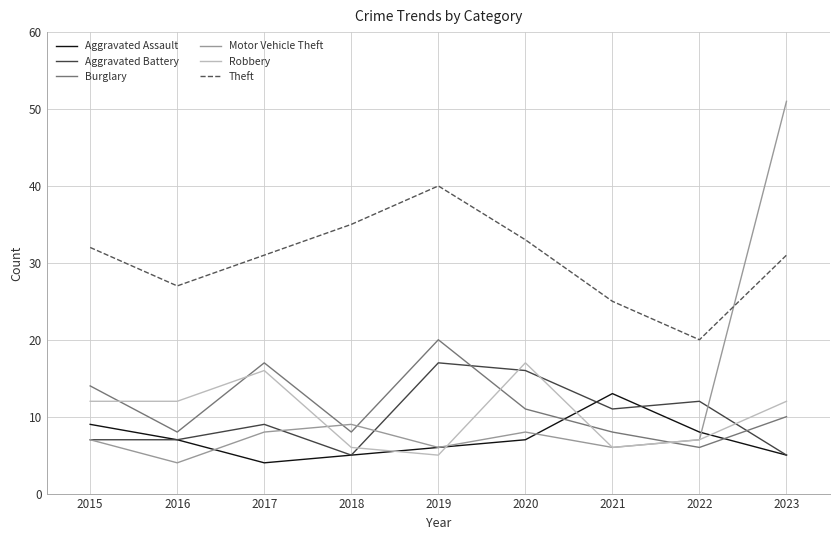

True or false: Aggravated Battery has a value of 5 at 2015.

False